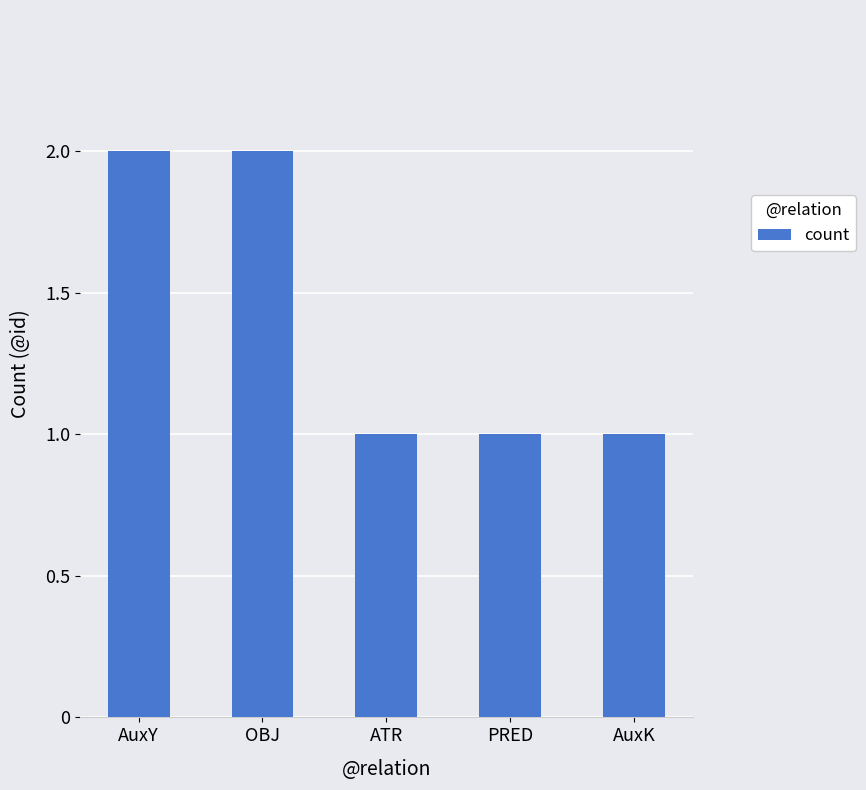

What is the label of the 2nd bar from the right?

PRED